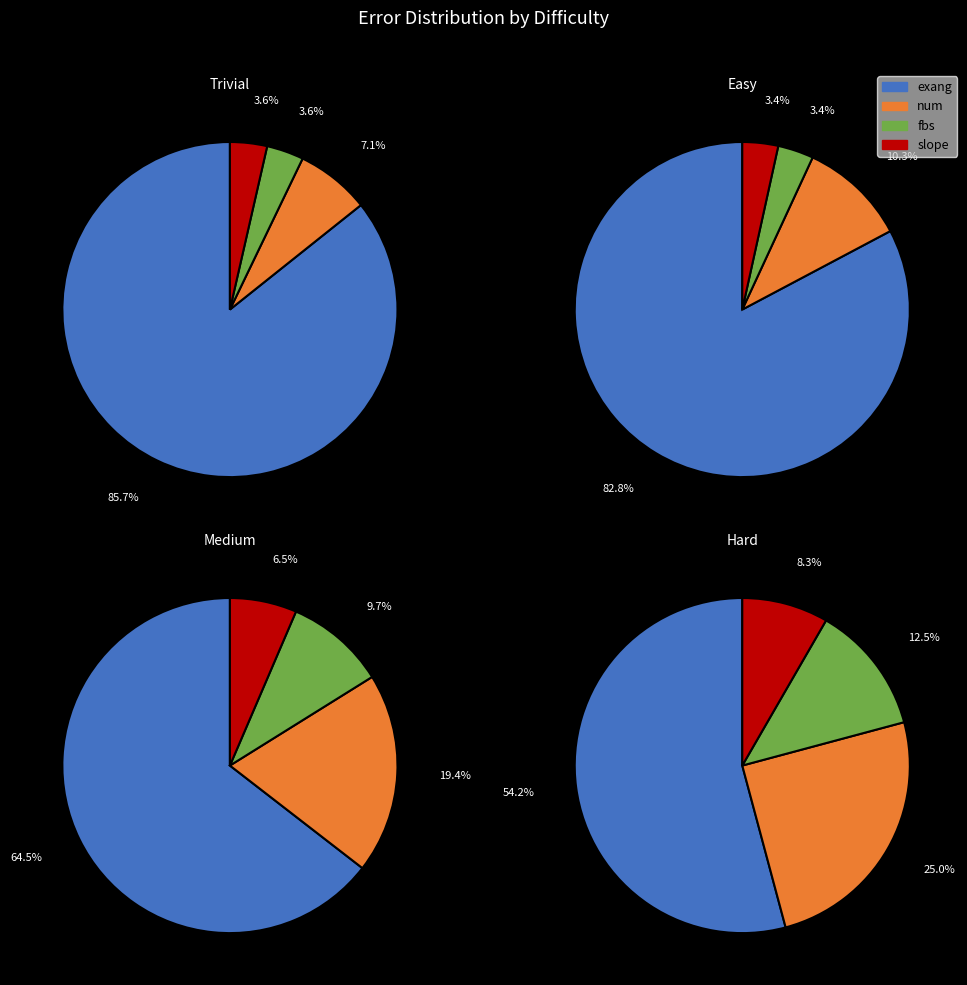

Which slice is the largest?

exang